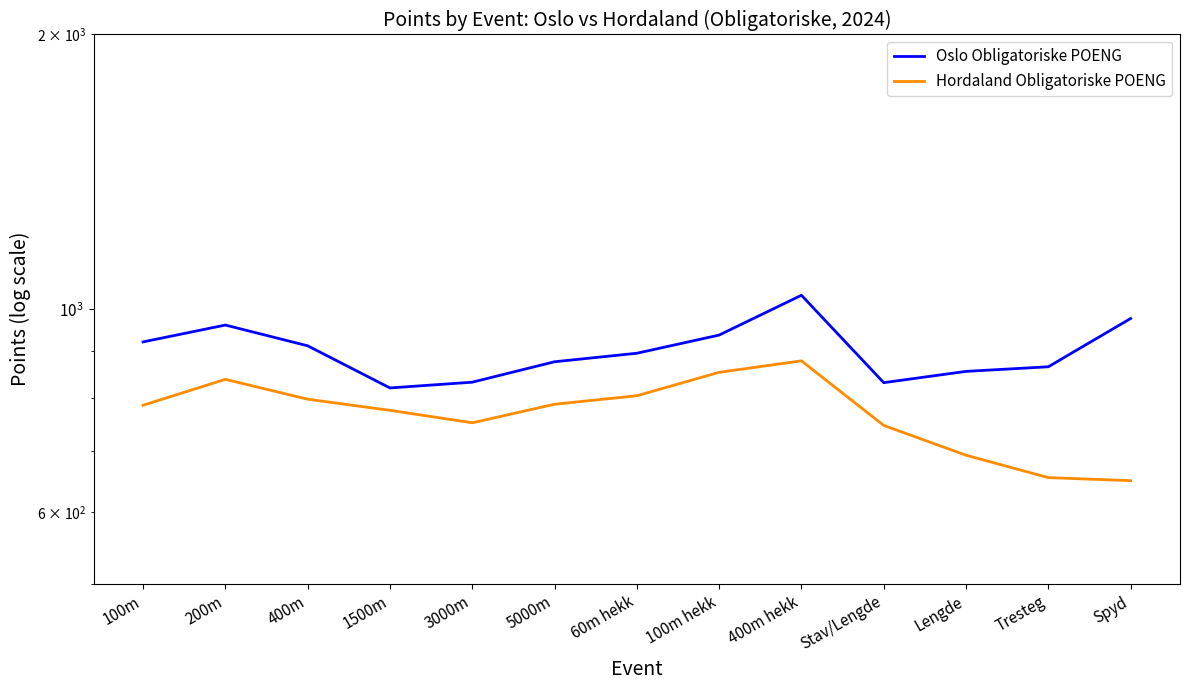

What is the sum of the Oslo Obligatoriske POENG values at Tresteg and 400m?

1777